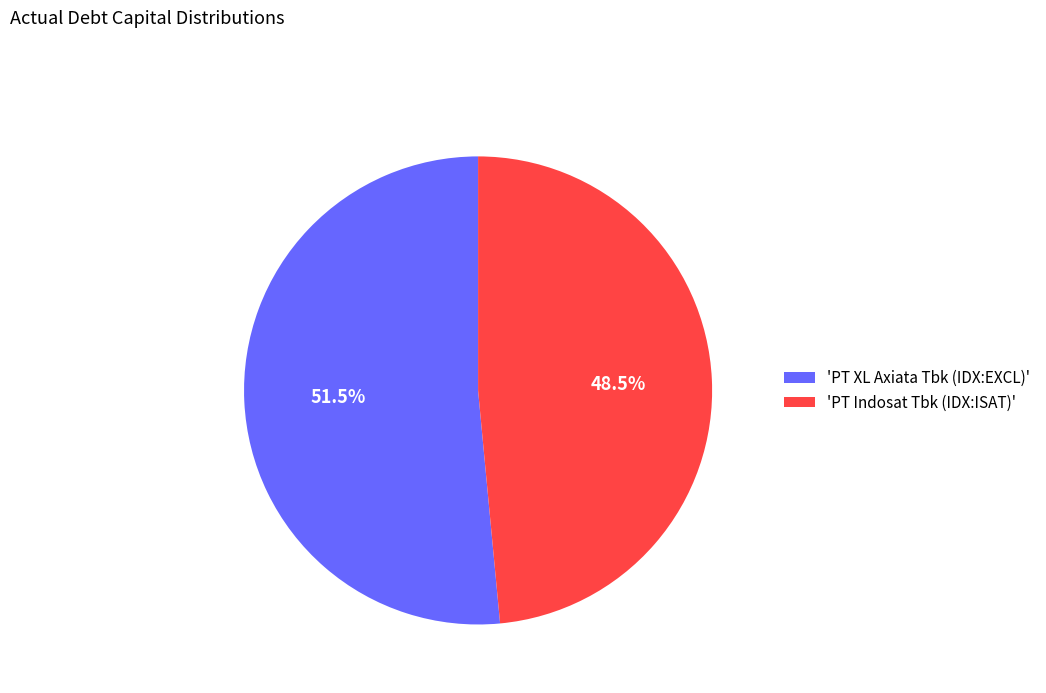

What percentage do 'PT XL Axiata Tbk (IDX:EXCL)' and 'PT Indosat Tbk (IDX:ISAT)' together represent?

100.0%